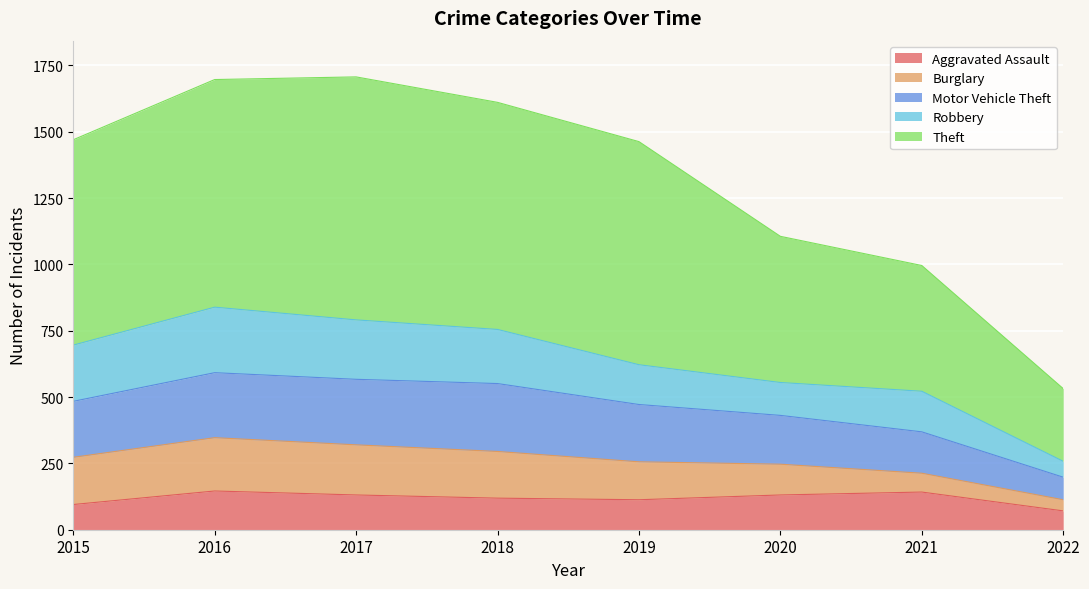

At which category is the sum across all series the highest?

2016